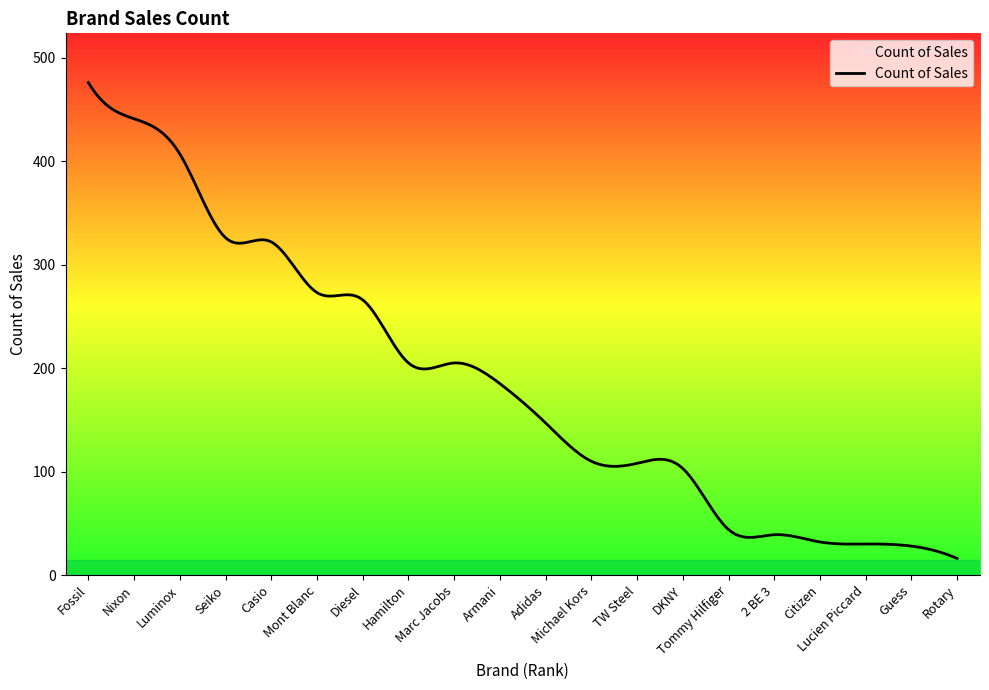

What is the difference between the second highest and second lowest values?

454.3